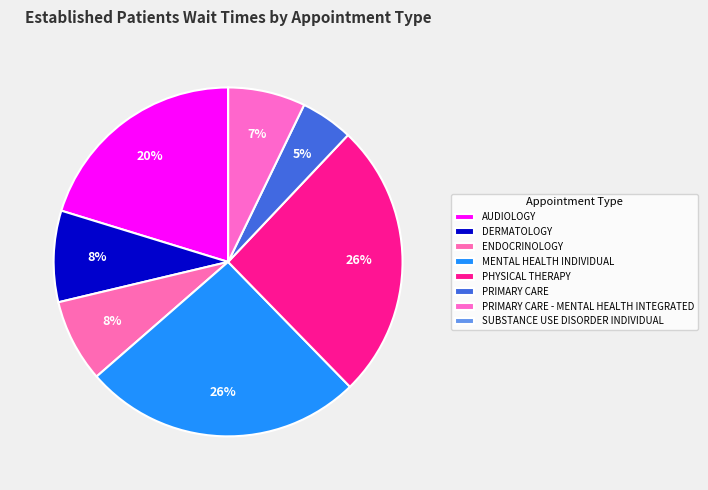

What percentage is the AUDIOLOGY slice, to the nearest percent?

20%